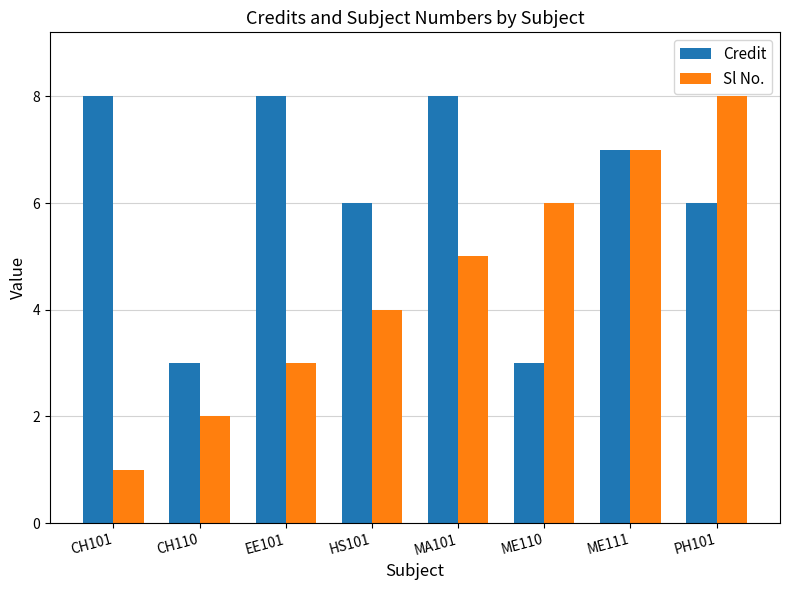

True or false: Sl No. has a value of 2 at HS101.

False